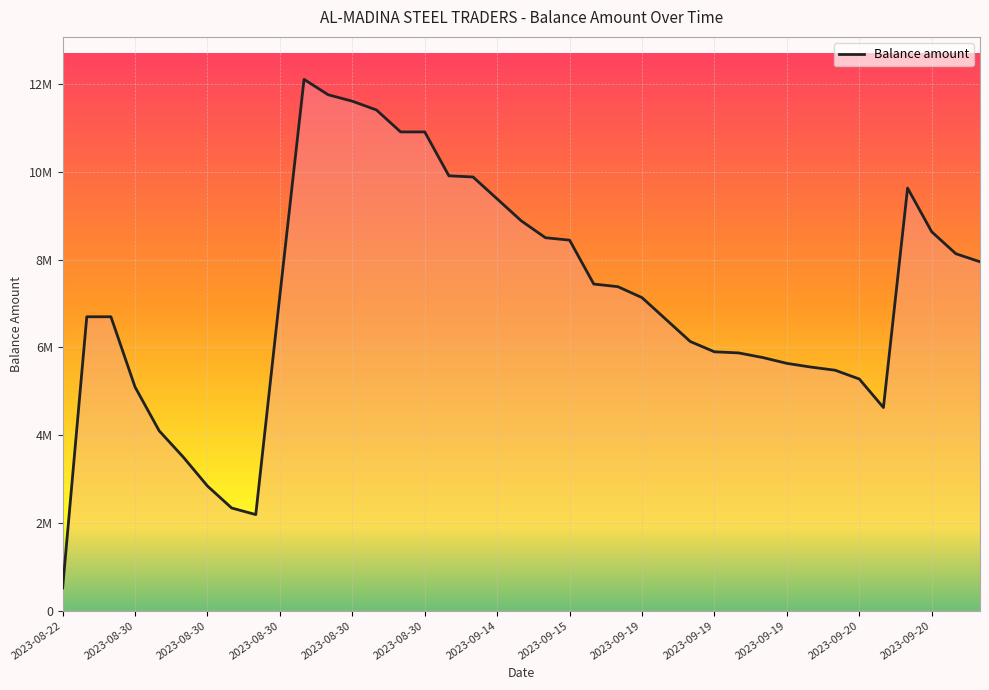

How many interior local valleys (lower than both neighbors) does the data have?

2